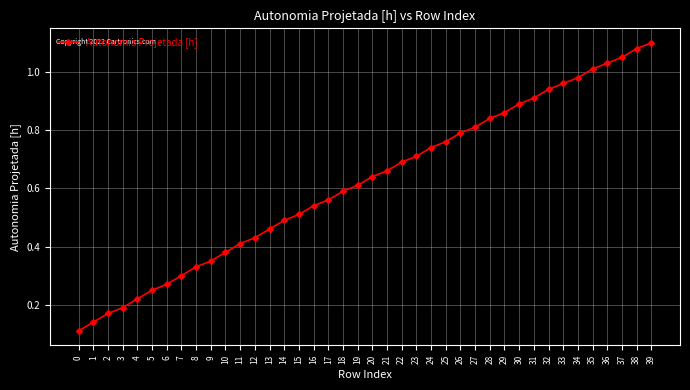

List the labels in order of value, smallest first.

0, 1, 2, 3, 4, 5, 6, 7, 8, 9, 10, 11, 12, 13, 14, 15, 16, 17, 18, 19, 20, 21, 22, 23, 24, 25, 26, 27, 28, 29, 30, 31, 32, 33, 34, 35, 36, 37, 38, 39